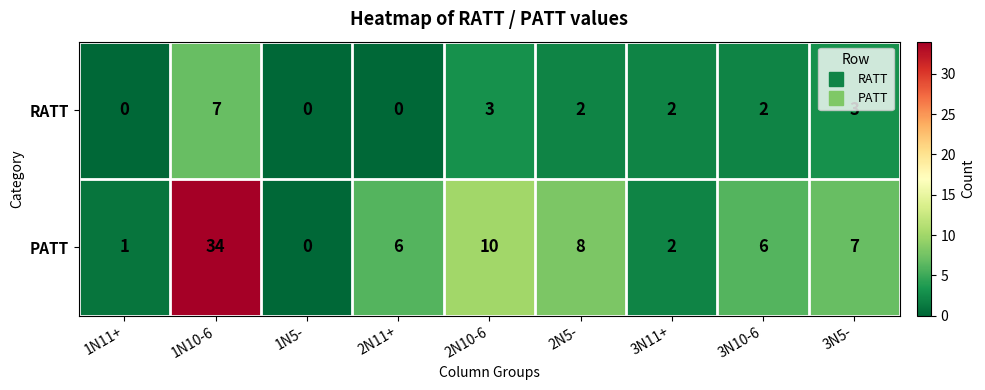

Which series changed the most between 1N5- and 3N5-?

PATT